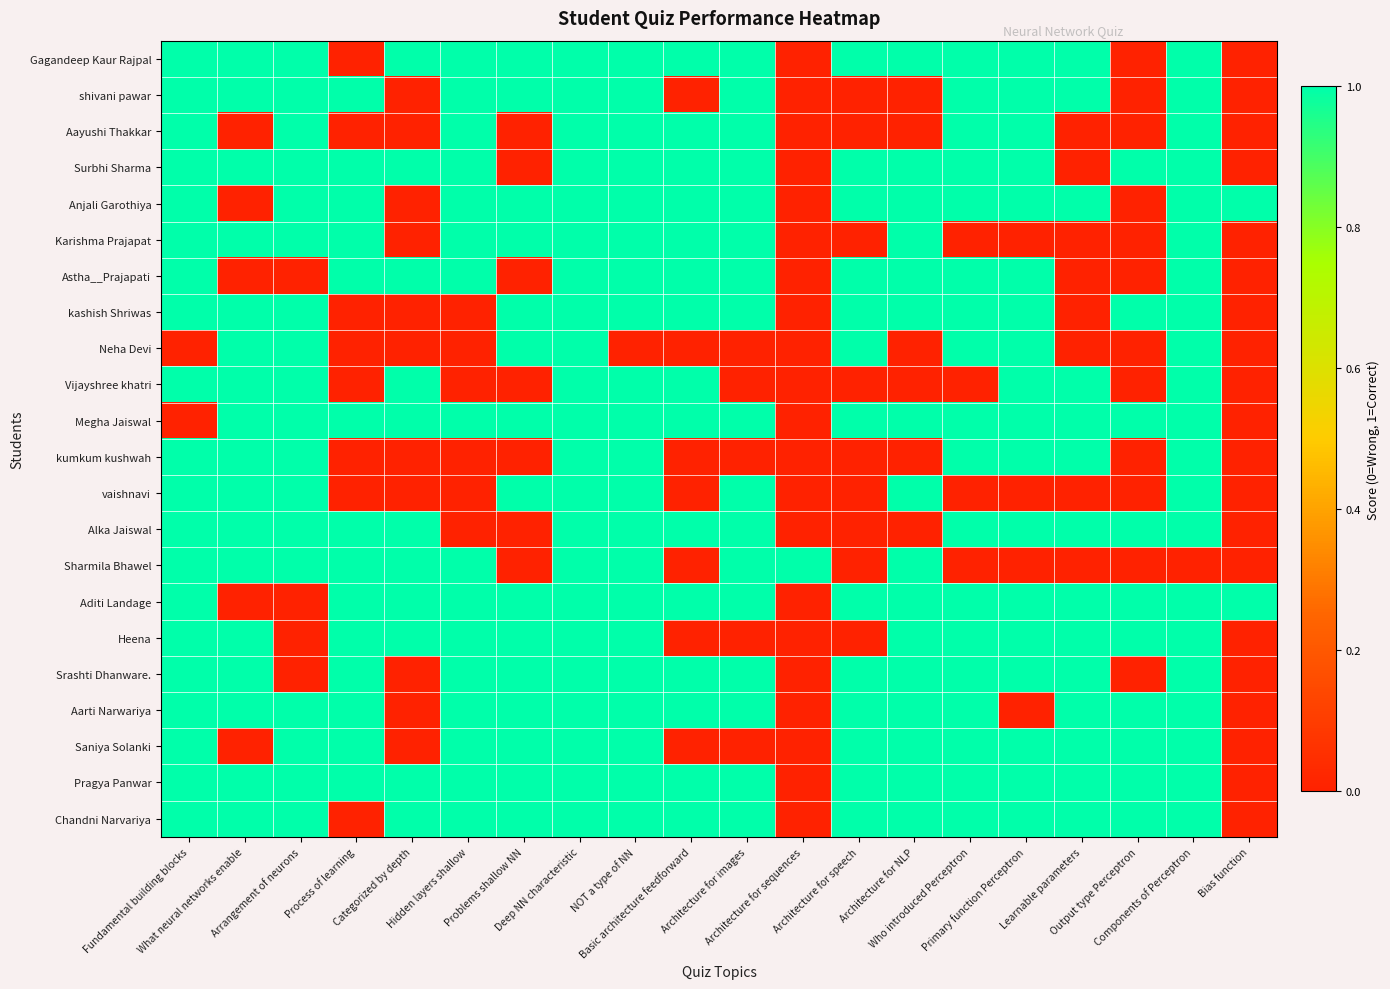

At how many categories does at least one series exceed 0?

20